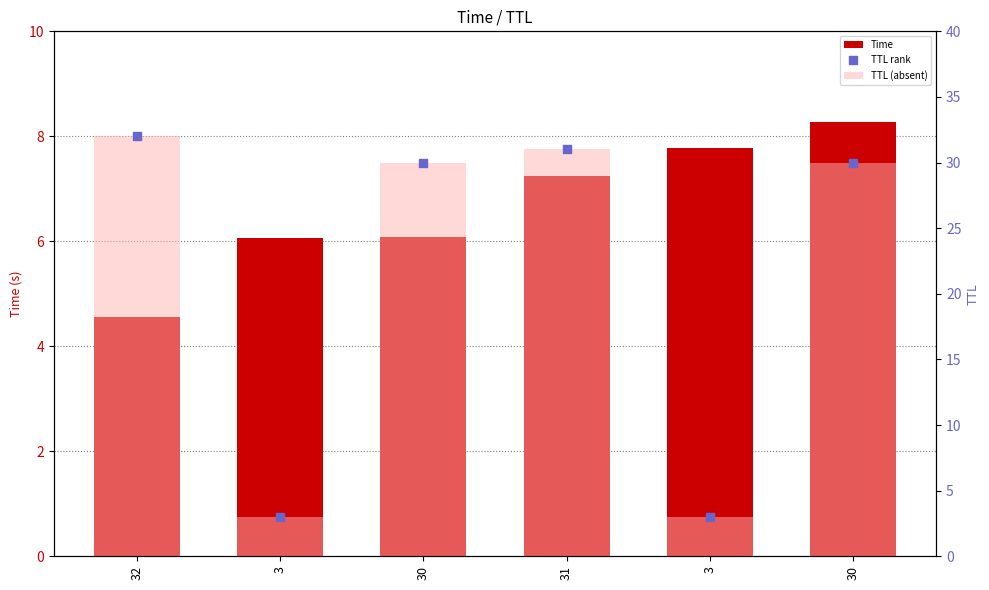

Which series has the largest total across all categories?

TTL (absent)